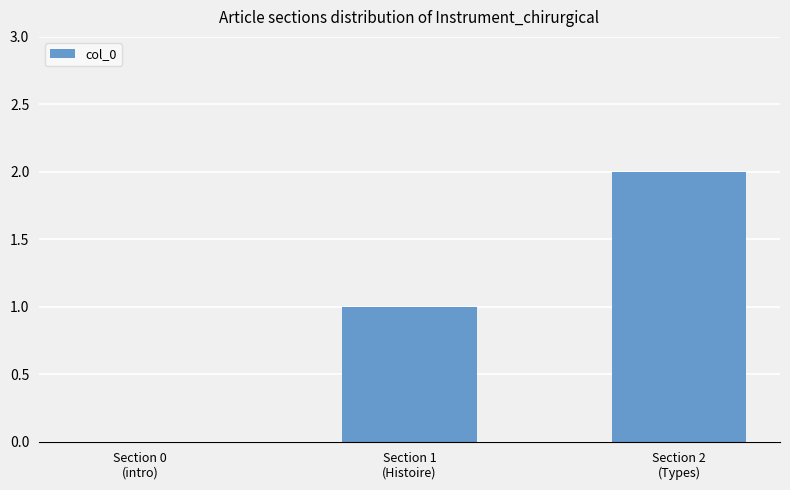

What is the sum of all values?

3